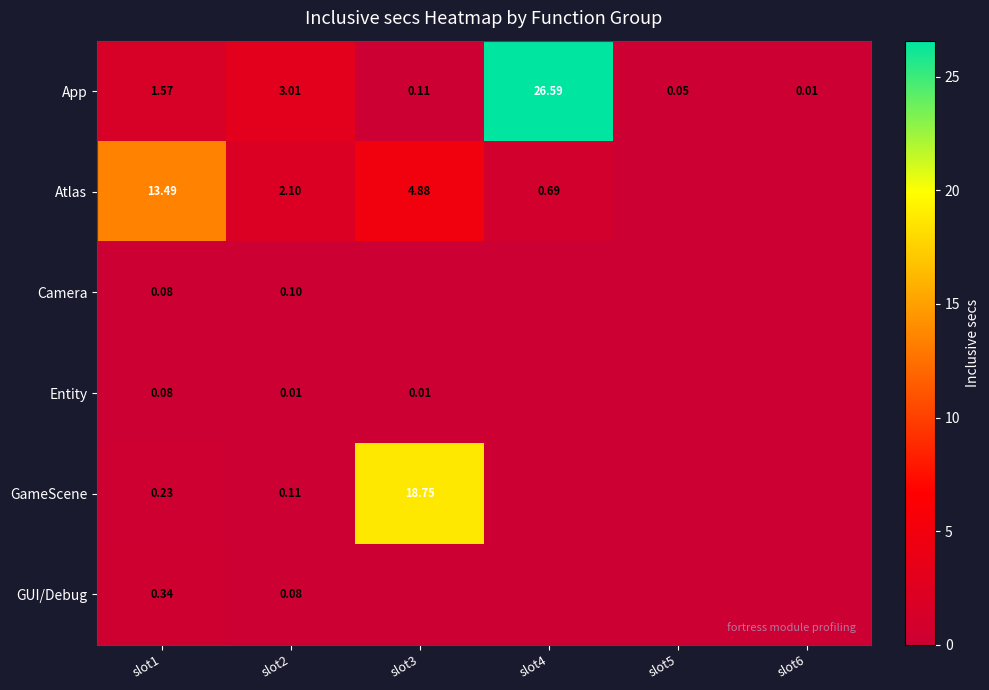

How many data points does each series have?

6